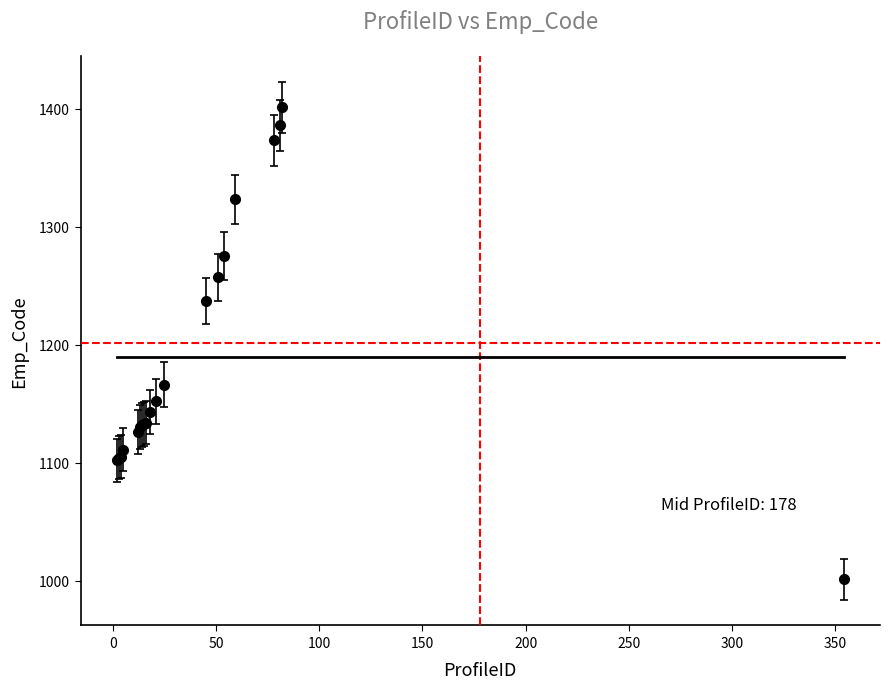

What is the sum of all values?

23791